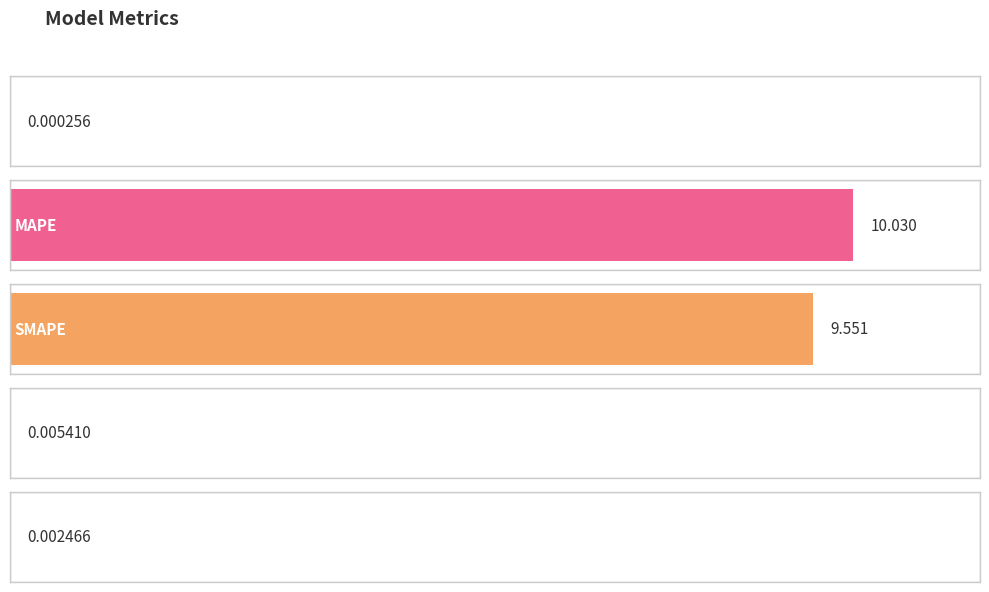

Rank the categories by value from lowest to highest.

MSE, Inference Time, Training Time, SMAPE, MAPE